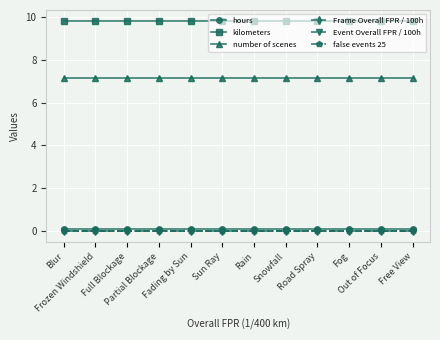

Is this an area chart (filled region under the line)?

No